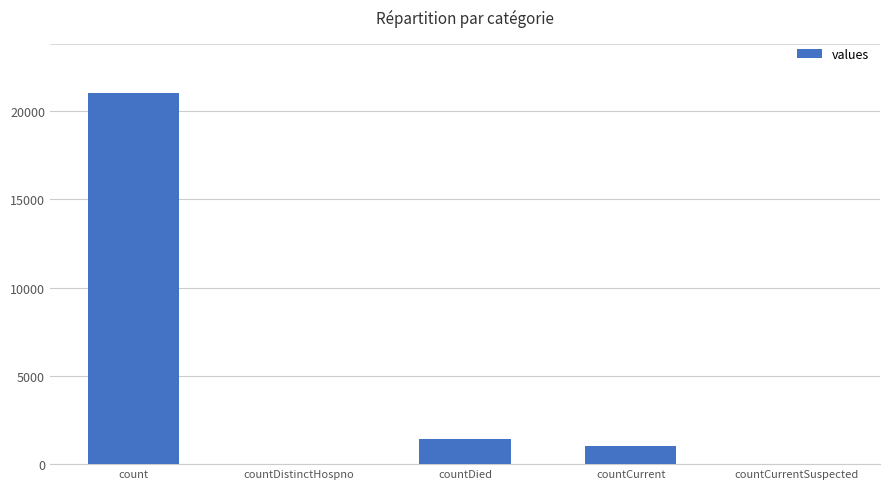

Reading right to left, what are all the values shown in this chart?

countCurrentSuspected=0	countCurrent=1006	countDied=1405	countDistinctHospno=0	count=21050